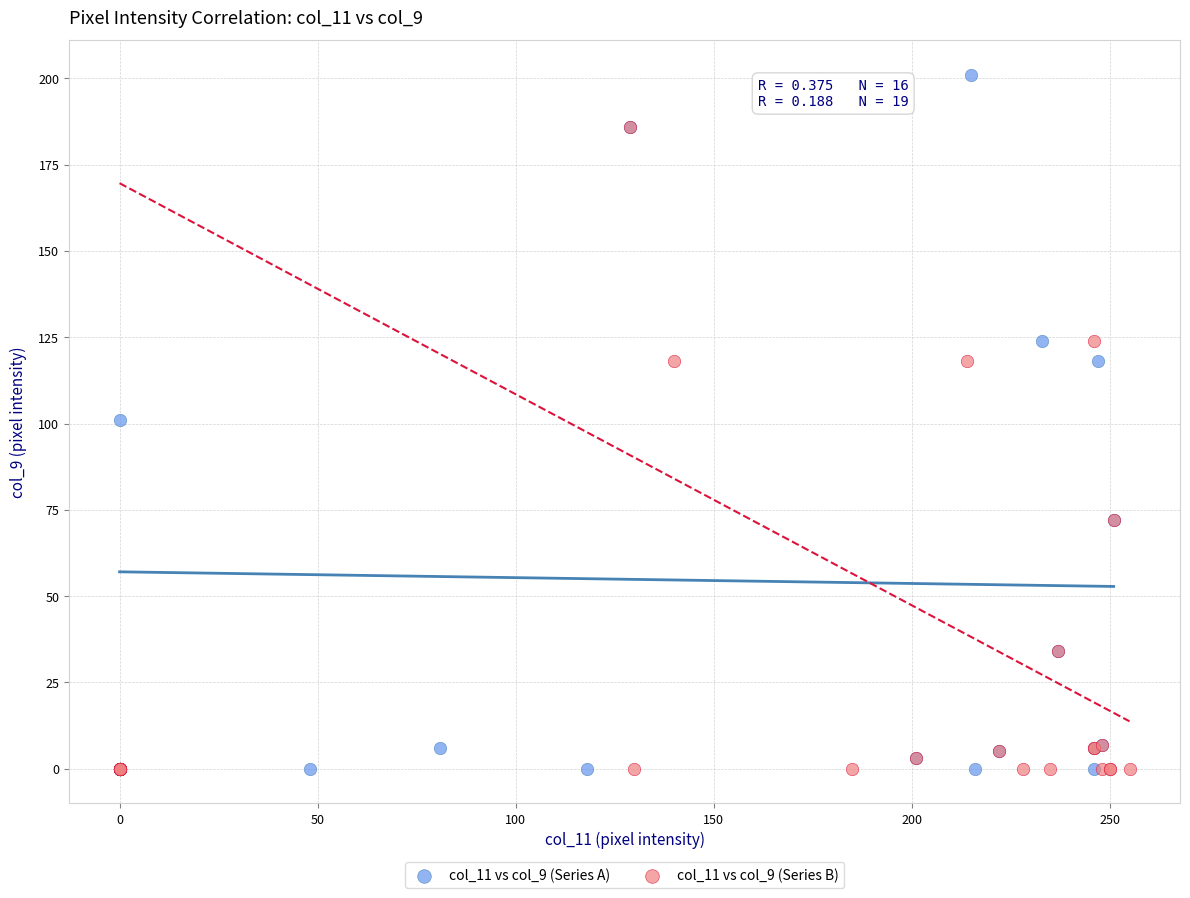

Which series contains the highest Y value?

col_11 vs col_9 (Series A)